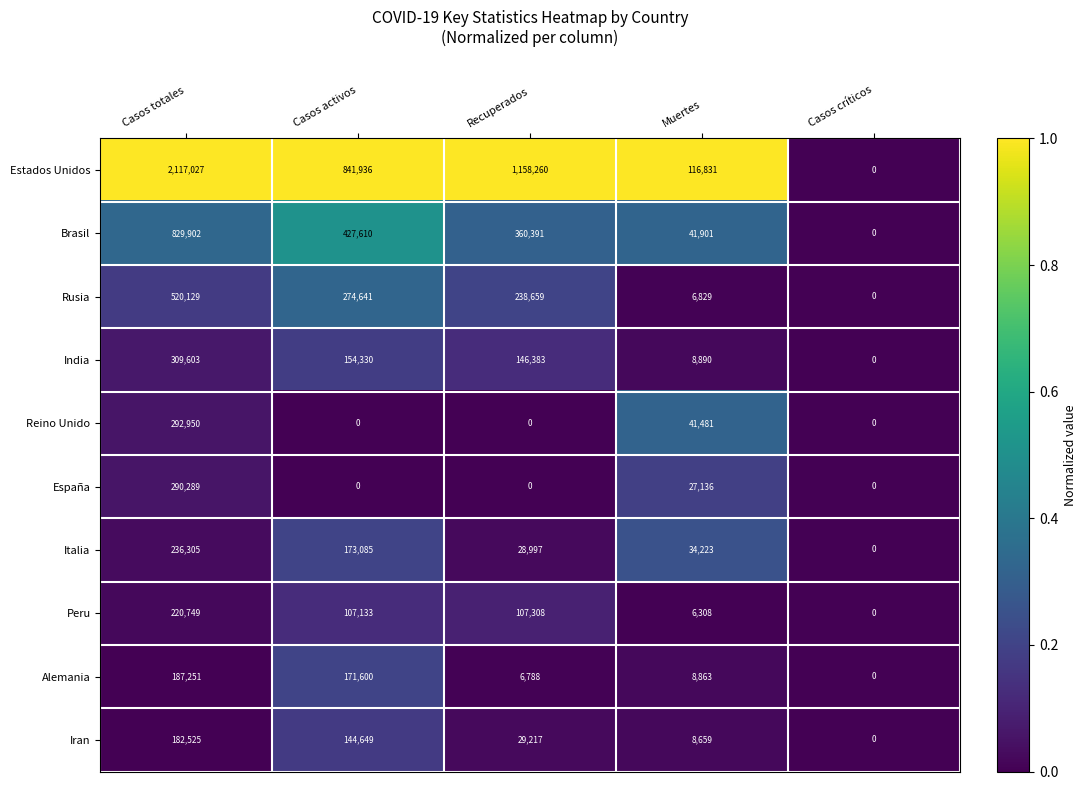

How many categories are shown in the chart?

5